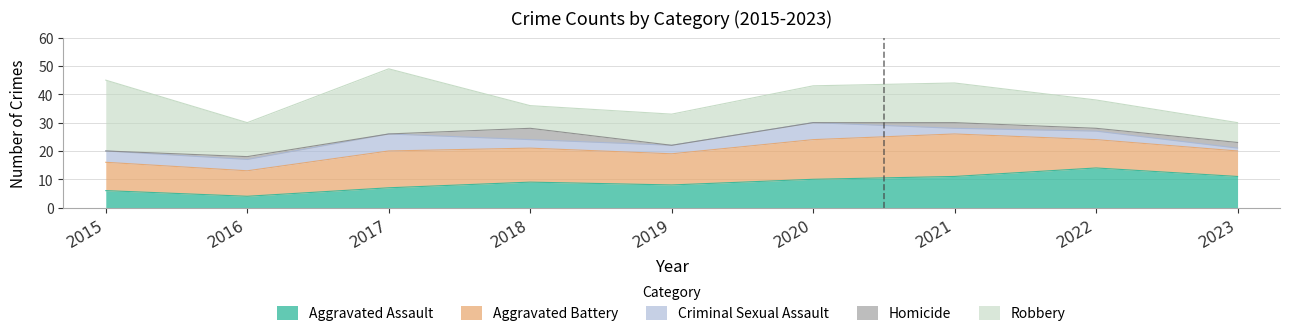

What is the difference between the second highest and second lowest values in the Robbery series?

15